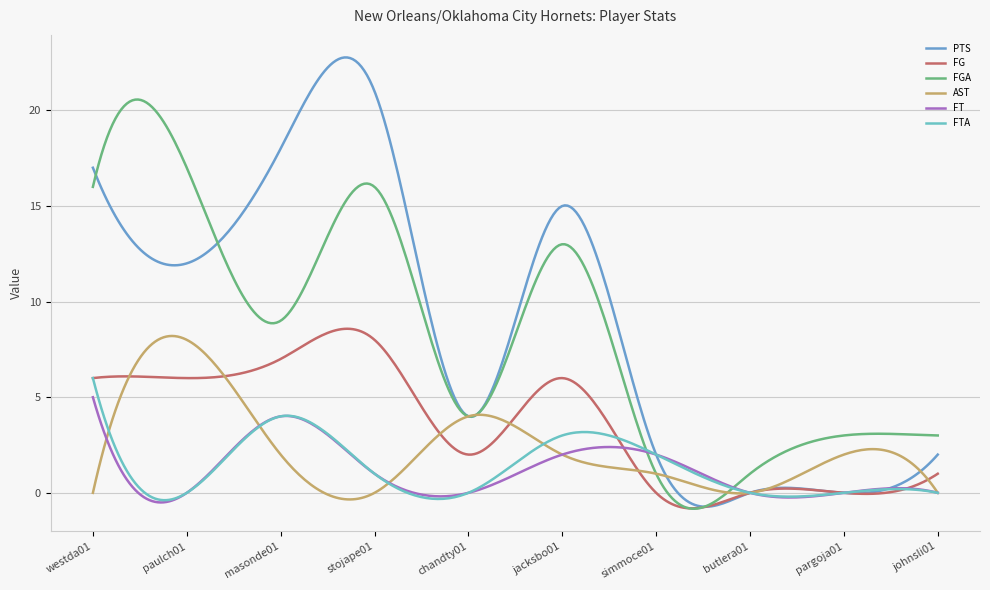

True or false: PTS has more than 0 interior local peaks.

True